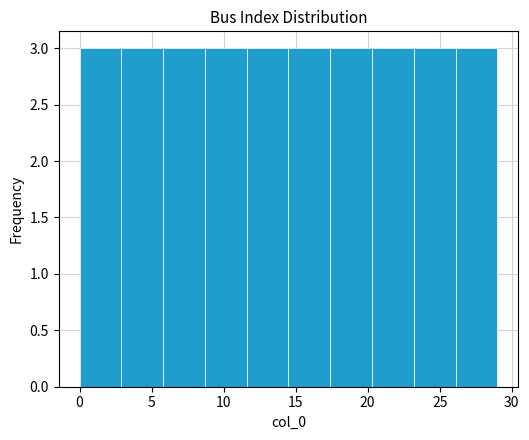

Reading left to right, transcribe this chart: for each bar, give the range it covers on the x-axis and its height. Neither the bar edges nor the heights are printed on the chart, so give them approximately, as read against the axes.

0.0 to 2.9: 3
2.9 to 5.8: 3
5.8 to 8.7: 3
8.7 to 11.6: 3
11.6 to 14.5: 3
14.5 to 17.4: 3
17.4 to 20.3: 3
20.3 to 23.2: 3
23.2 to 26.1: 3
26.1 to 29.0: 3